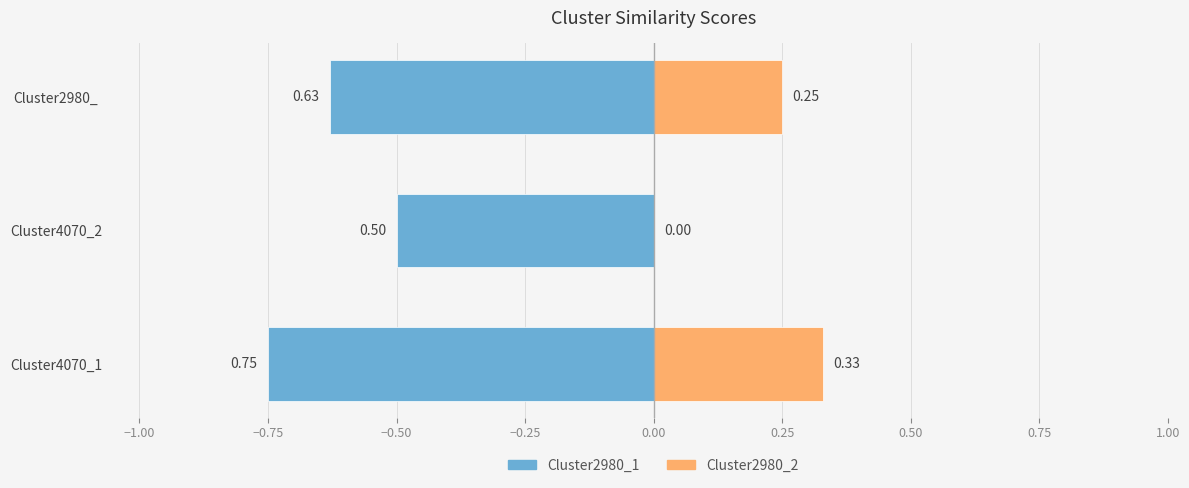

Count the Cluster2980_2 values in the range 0 to 1.

3